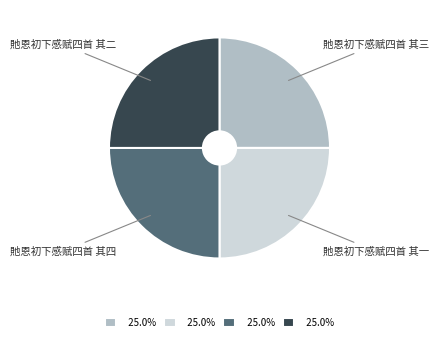

Does any single category account for the majority?

No